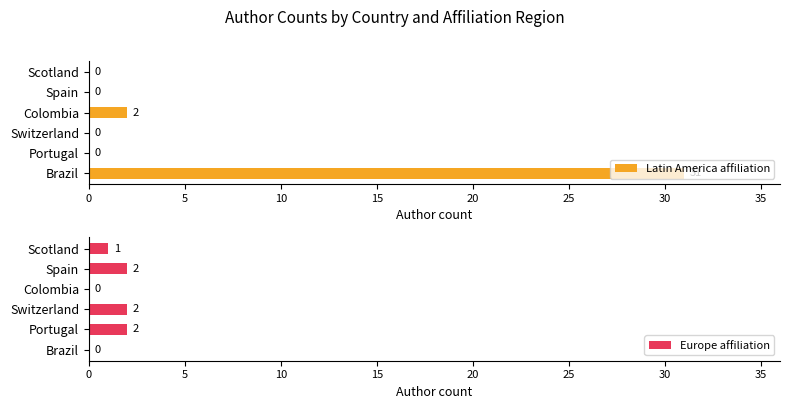

Where is Latin America affiliation nearest to the value 15?

Colombia